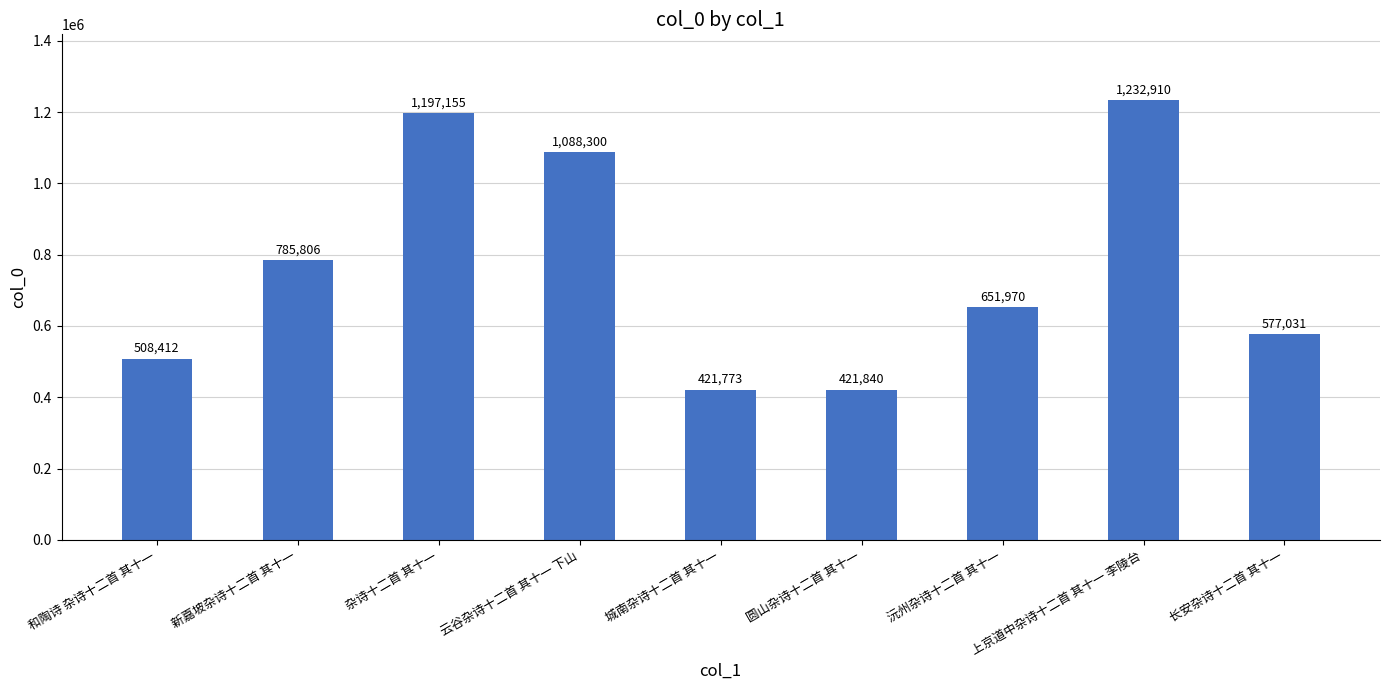

What position from the right is 新嘉坡杂诗十二首 其十一?

8